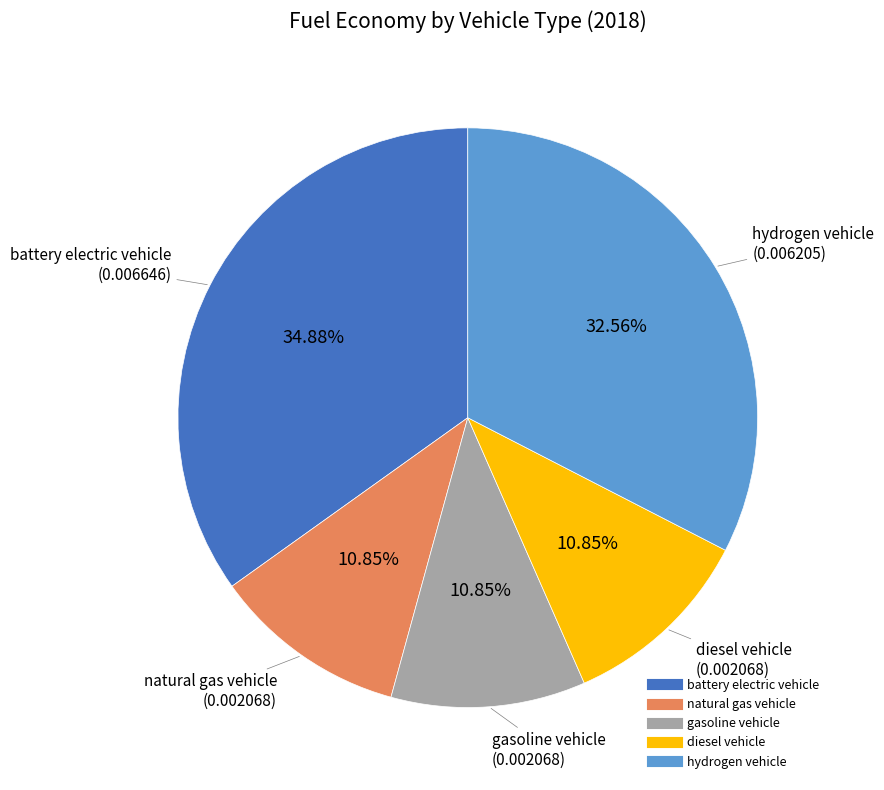

Count the number of slices in the pie.

5